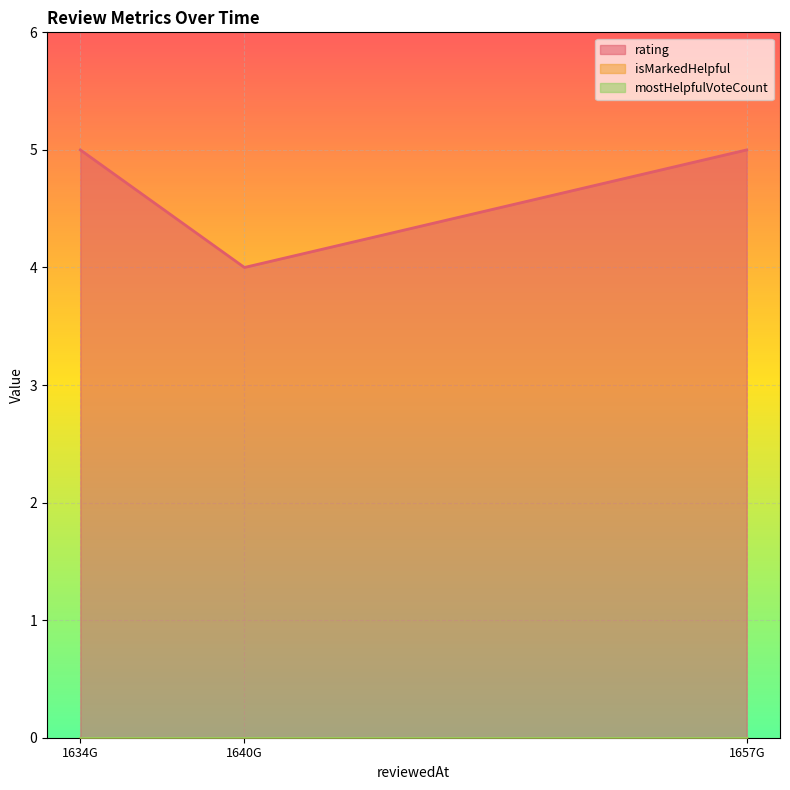

Between 1657233098337 and 1634539469611, which is larger?

1657233098337